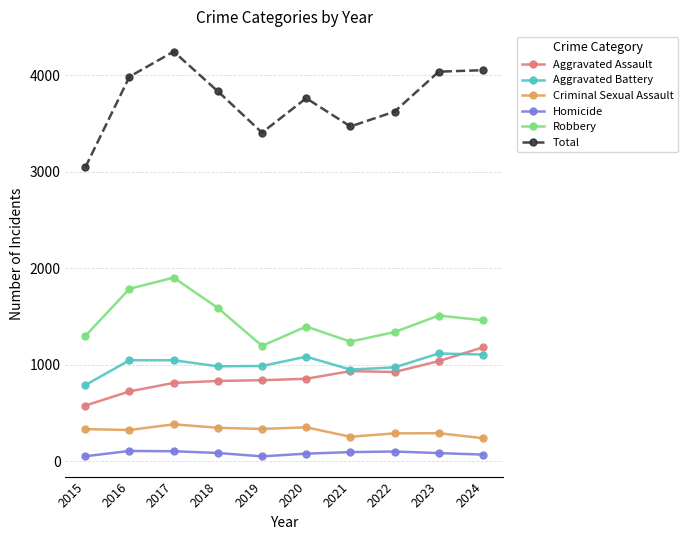

True or false: Total has more than 0 interior local peaks.

True